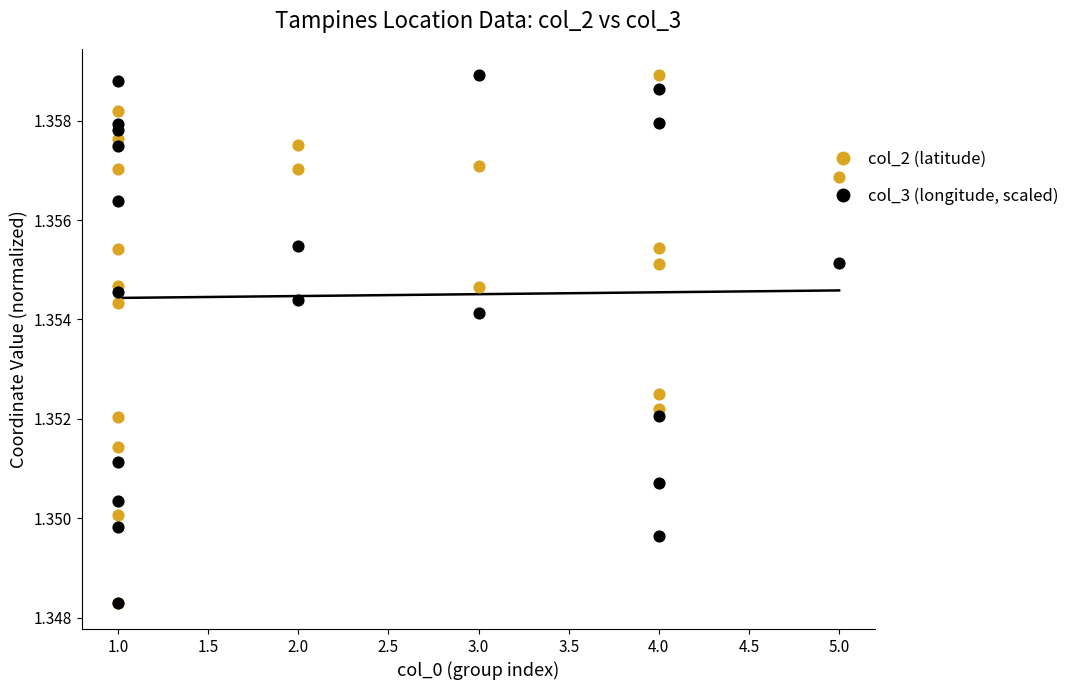

Which series has the largest total across all categories?

col_2 (latitude)